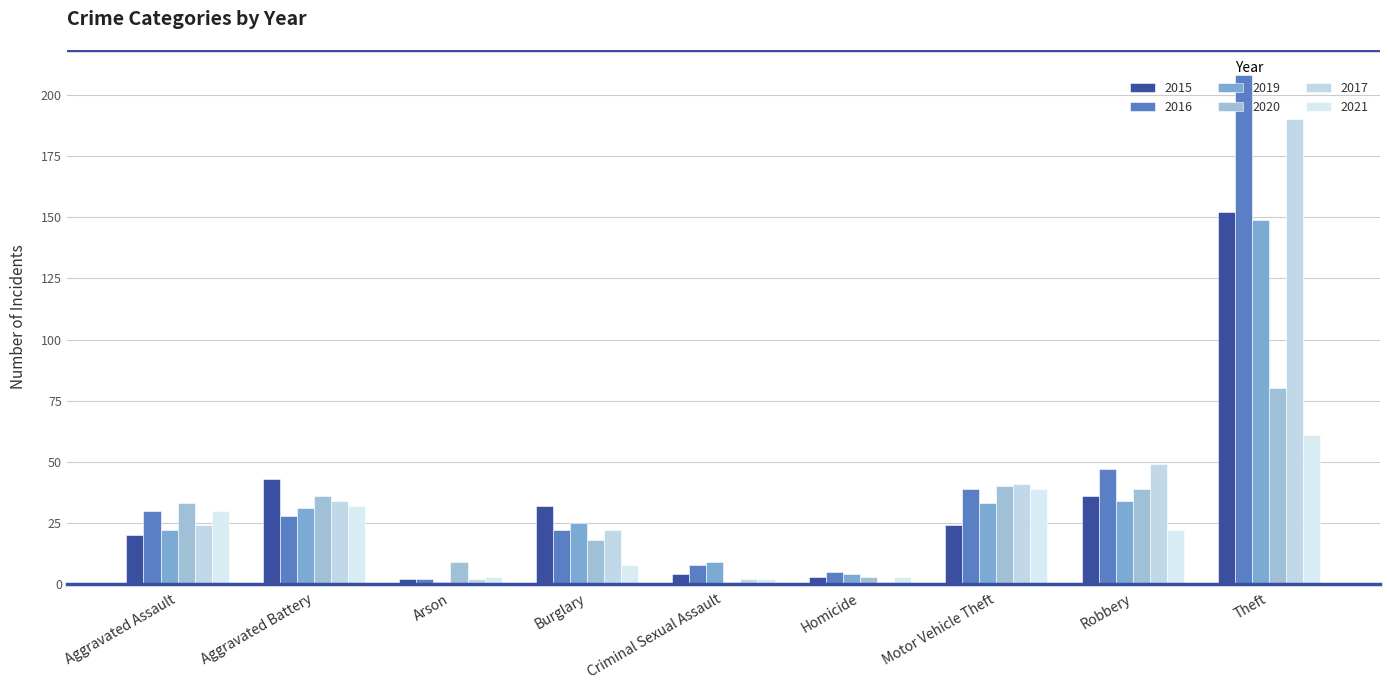

What is the maximum value for 2015?

152